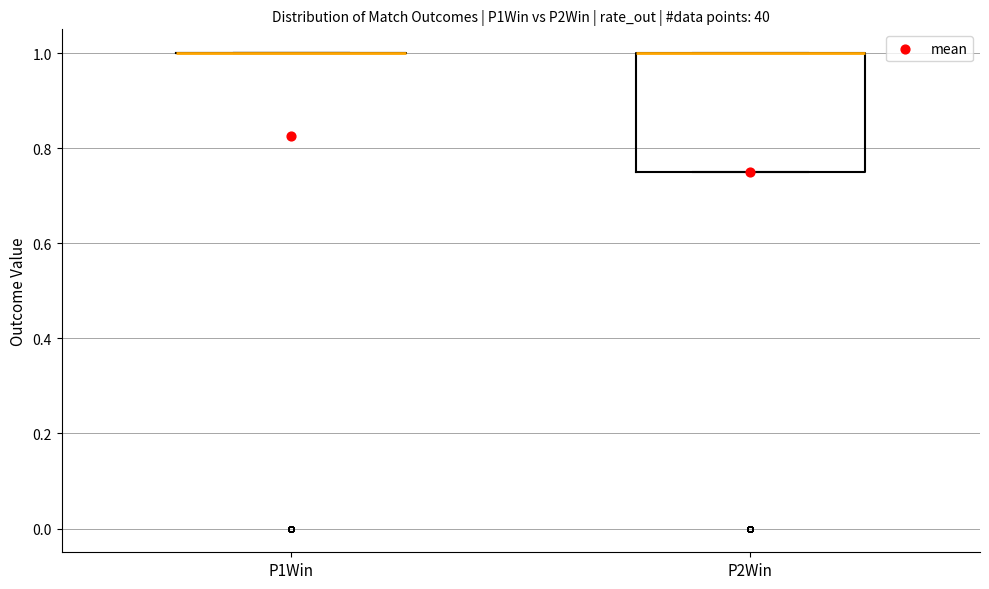

Reading left to right, transcribe this box plot: for each box, give where its median line is, the range the box spans, and where its two whiskers end, as read against the y-axis. The values are not printed on the chart, so give them approximately, as read against the axis.

P1Win: box collapsed to a line at 1.00, whiskers 1.00 to 1.00
P2Win: median 1.00 (drawn on the box's upper edge), box 0.76 to 1.00, whiskers 0.76 to 1.00